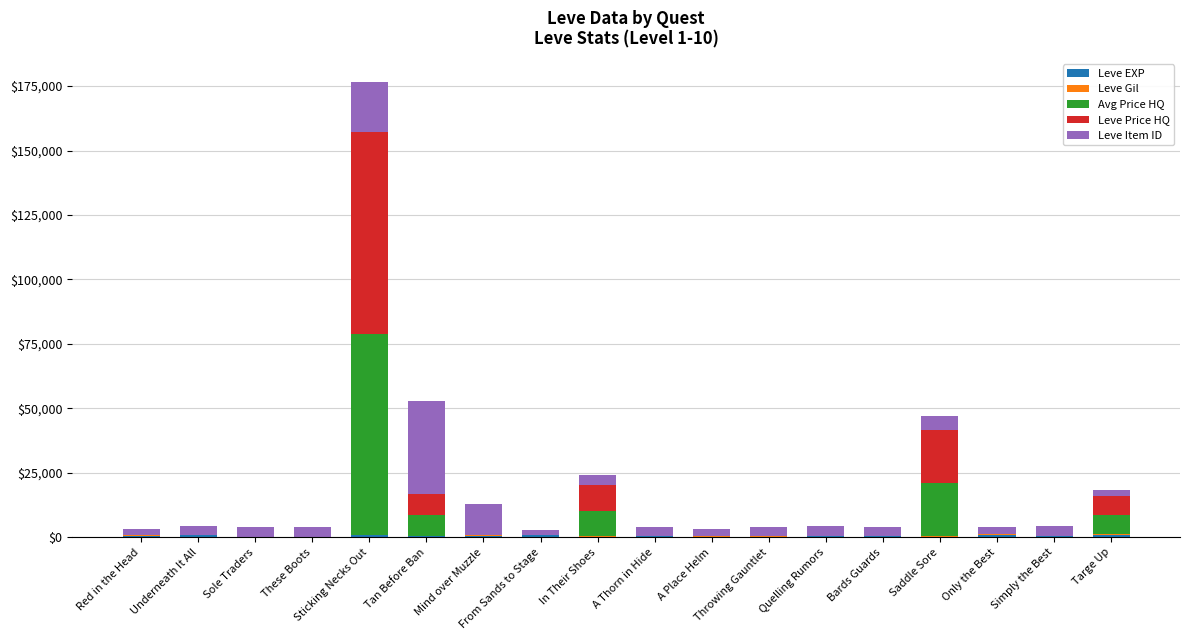

What is the total value across all series at Underneath It All?

4549.0